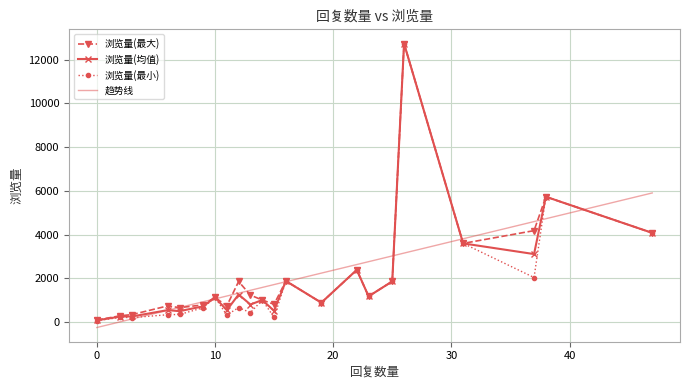

What is the difference between the values at 4 and 35?

1720